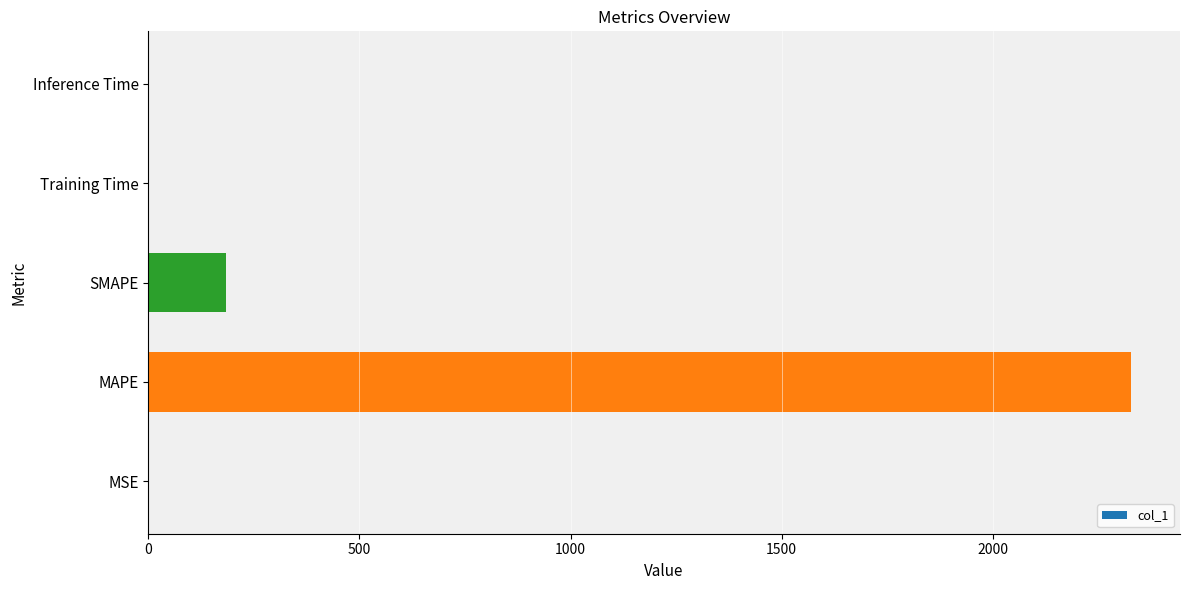

Are the bars horizontal?

Yes